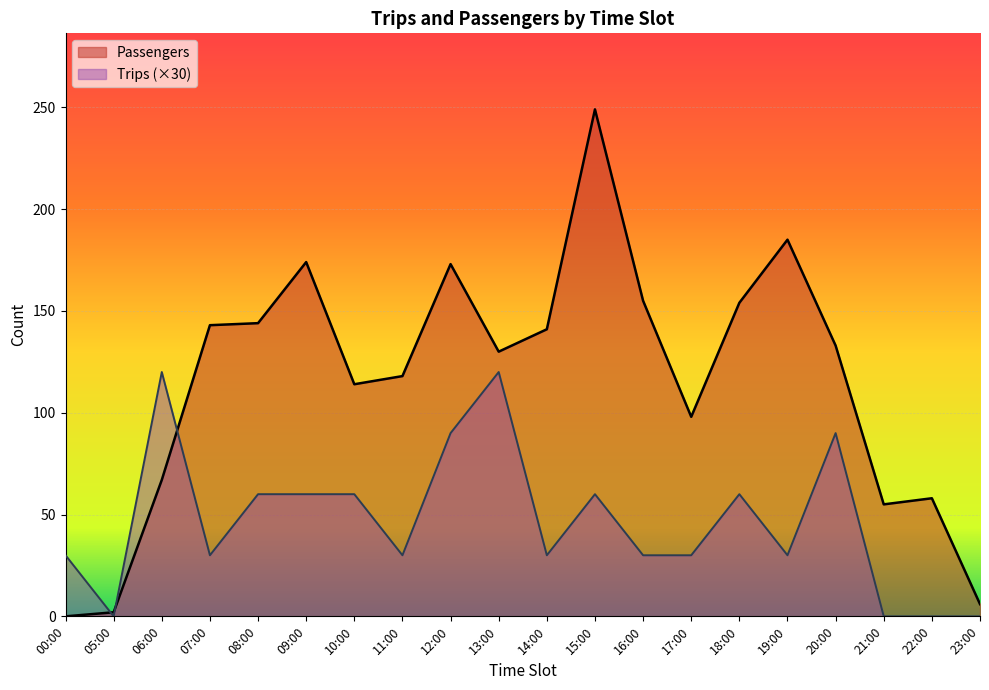

What is the sum of all Passengers values?

2299